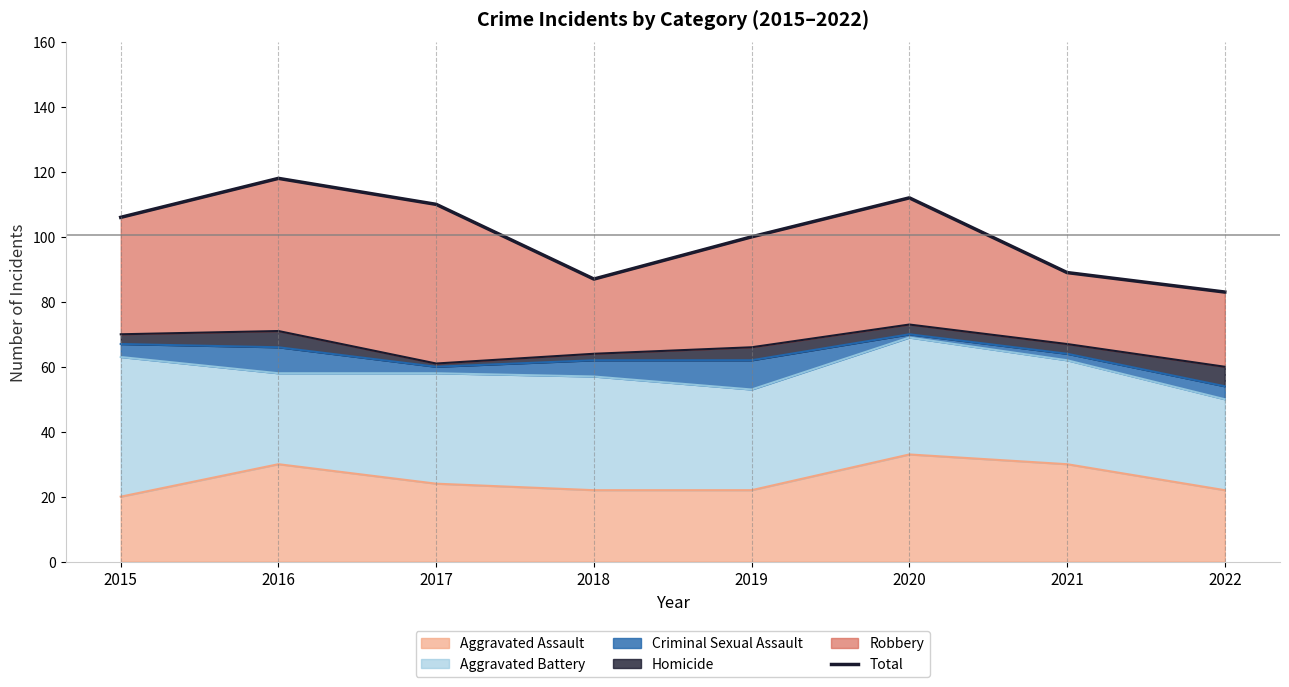

Reading left to right, extract all data points from this chart.

2015=106	2016=118	2017=110	2018=87	2019=100	2020=112	2021=89	2022=83